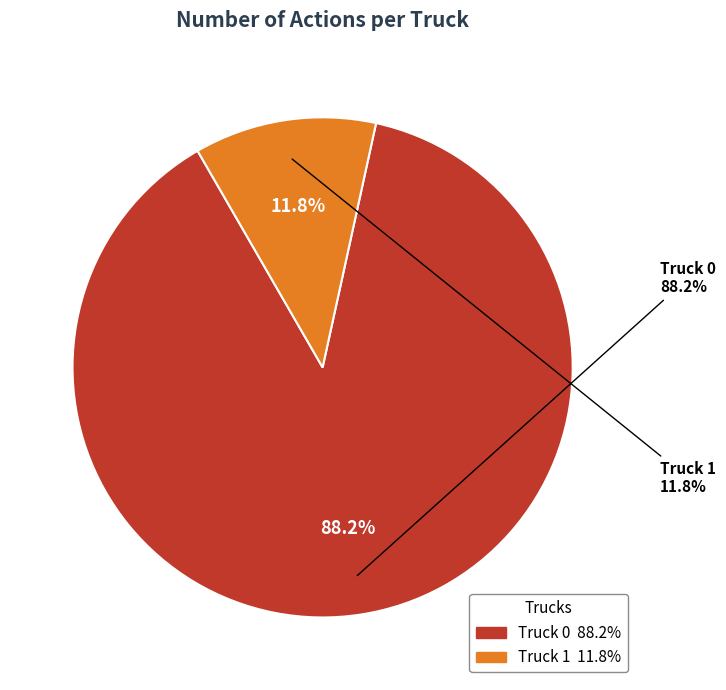

How many segments does this pie chart have?

2